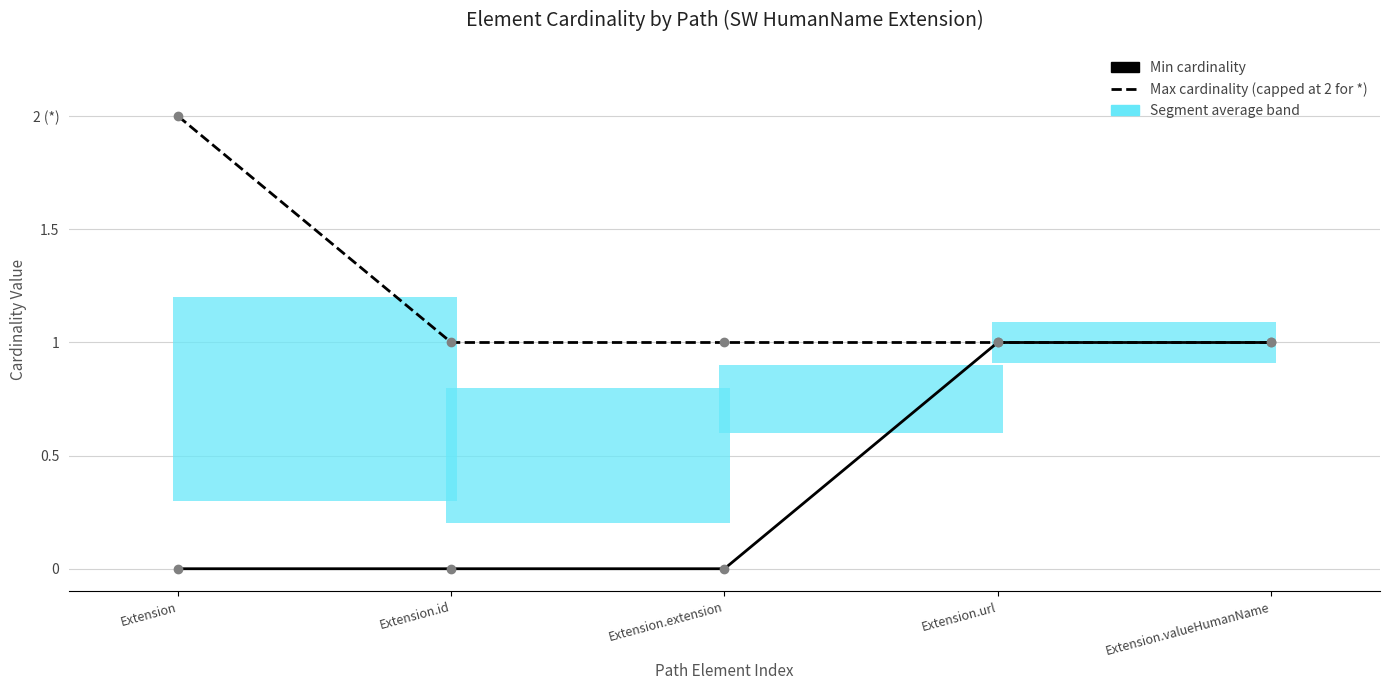

Which series has the widest spread of values?

Min cardinality